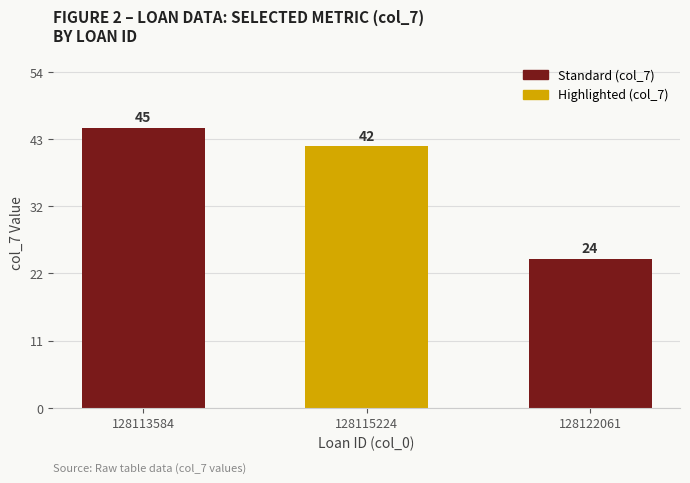

What is the difference between the values at 128113584 and 128115224?

3